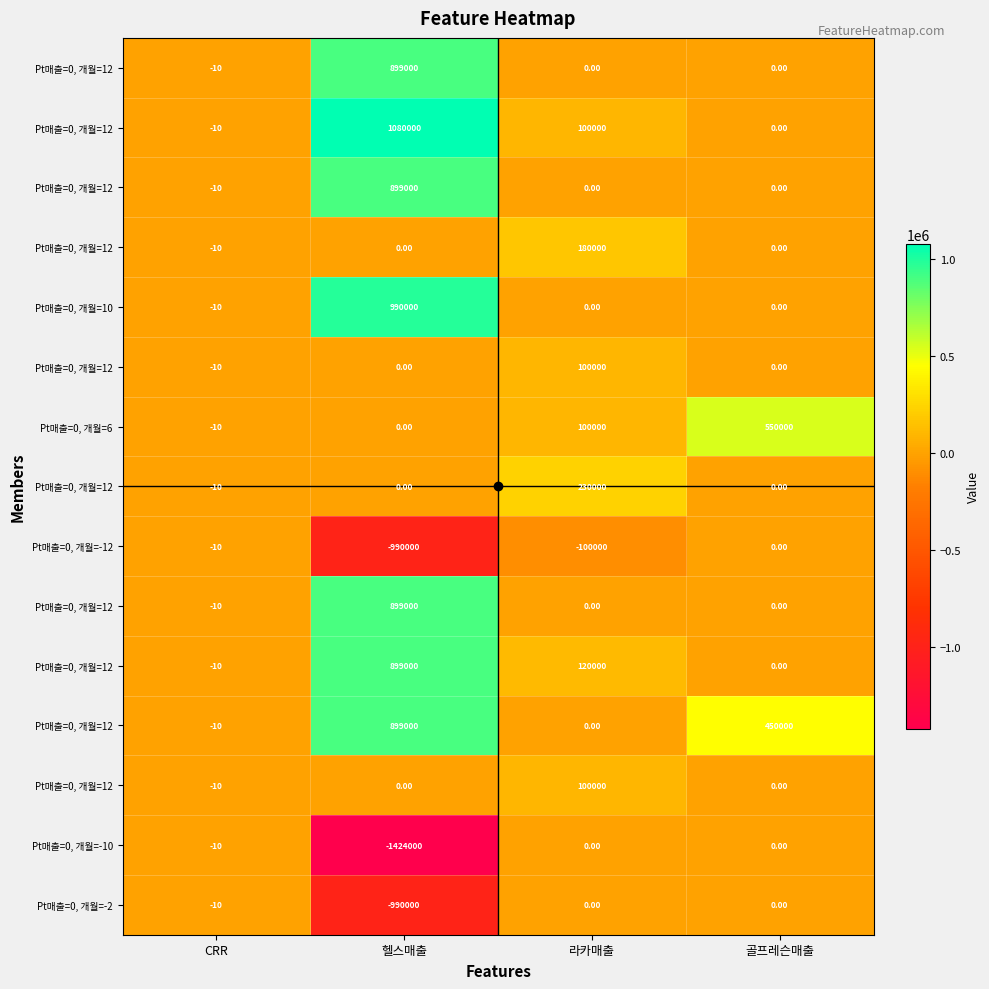

What is the minimum value shown in the chart?

-1424000.0